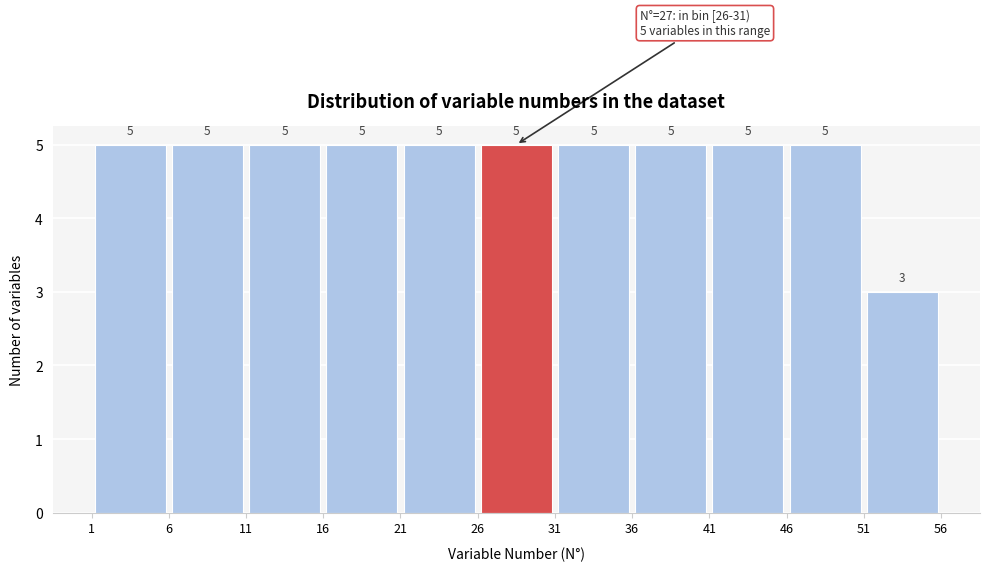

What is the height of the bar covering 26 to 31 on the x-axis?

5